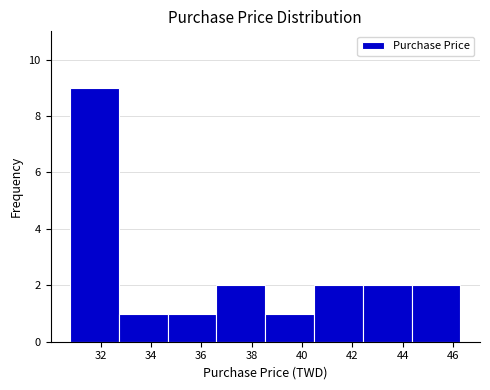

Over which range of the x-axis is the bar tallest?

30.8 to 32.8